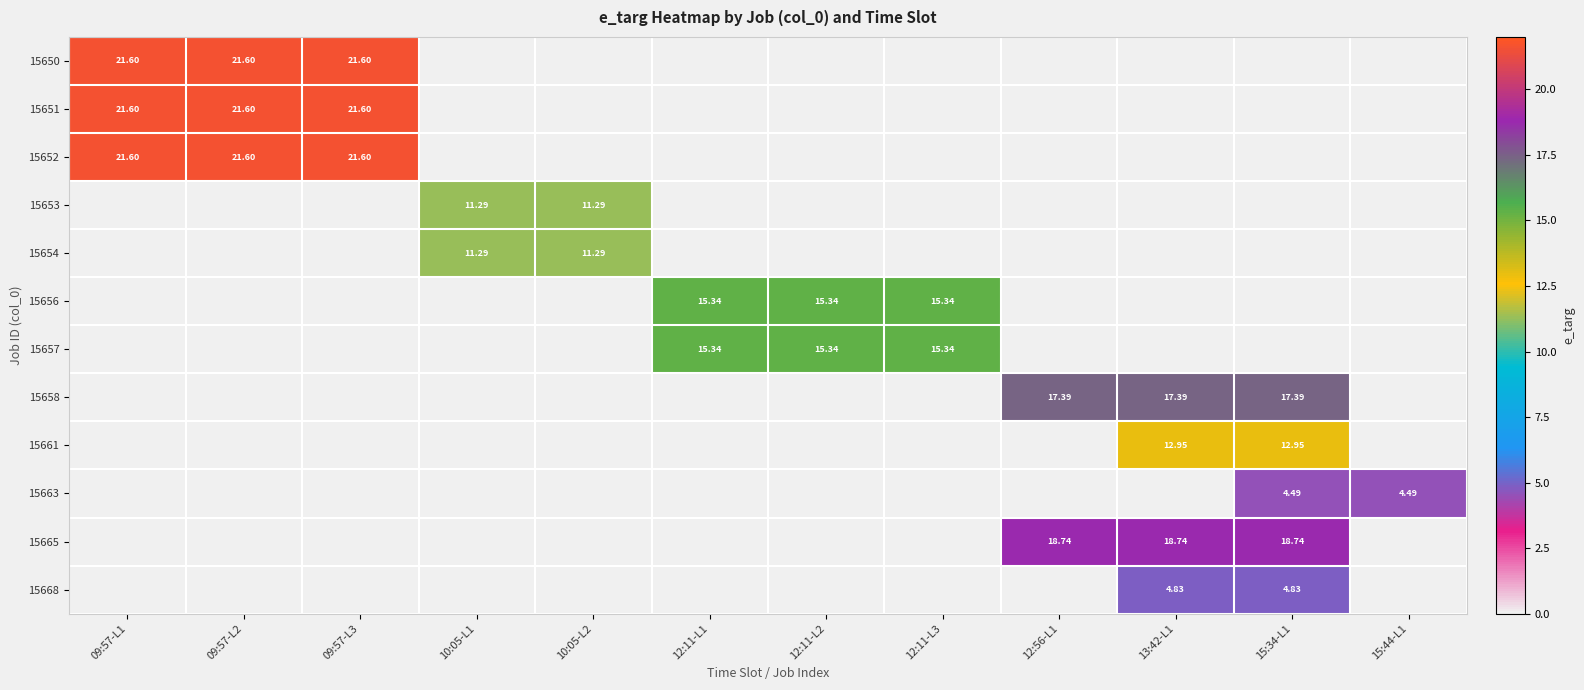

What is the greatest value displayed?

21.6